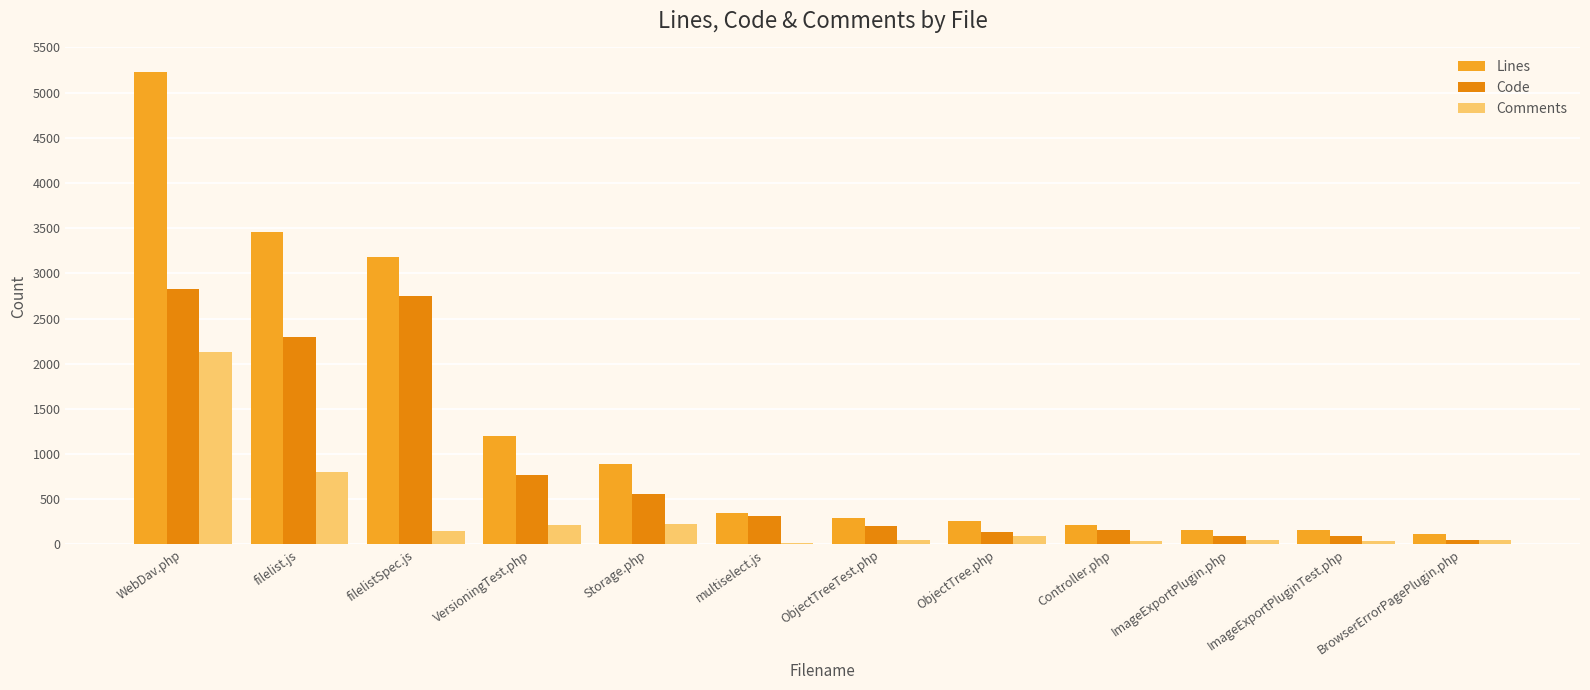

True or false: Comments has a value of 3358 at WebDav.php.

False